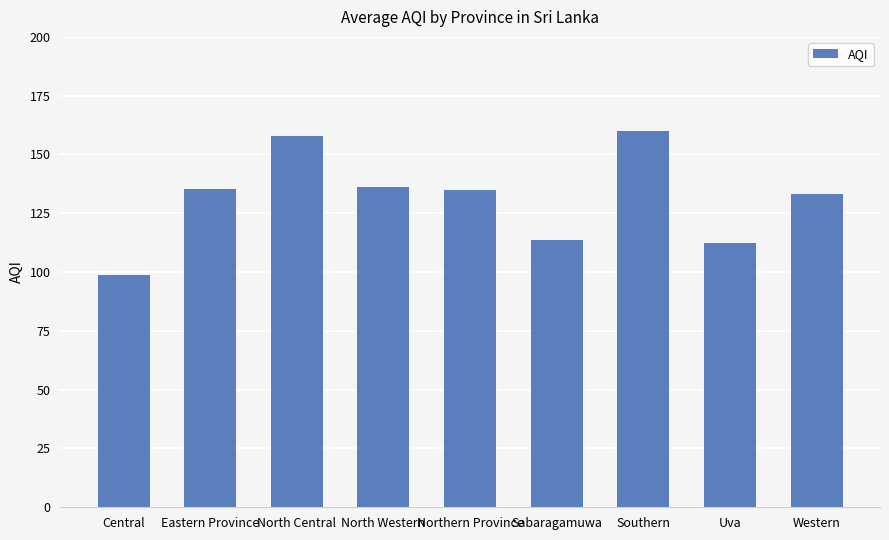

How many data points are less than 135?

4